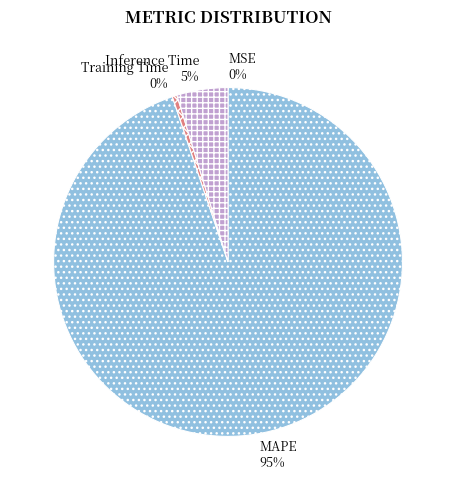

What is the largest slice in the pie chart?

MAPE